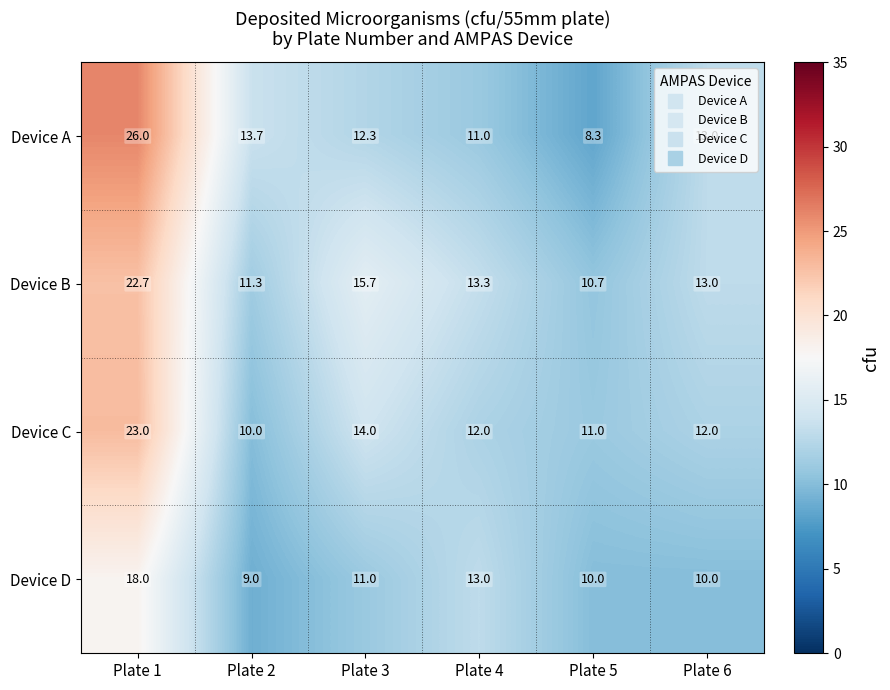

Which category has the highest value across all series?

Plate 1